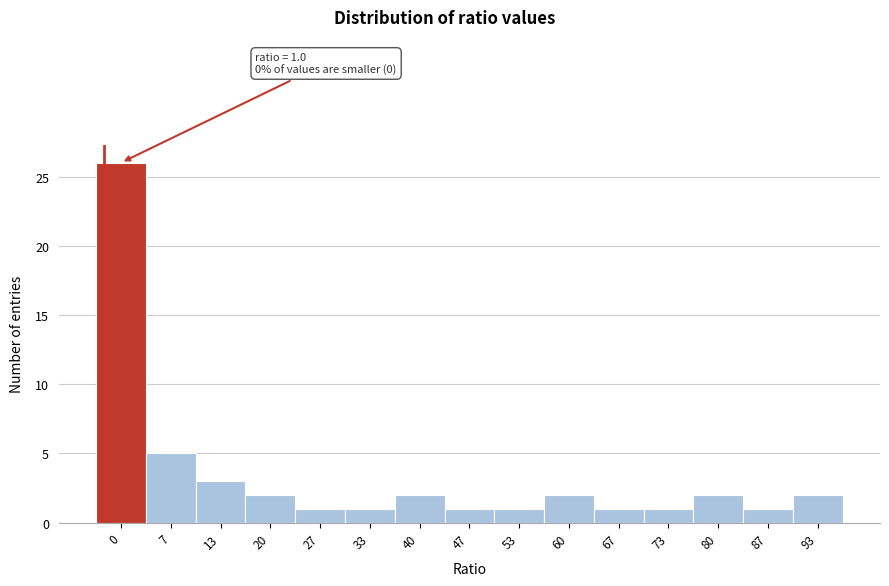

Reading left to right, transcribe all the data shown in this chart.

26	5	3	2	1	1	2	1	1	2	1	1	2	1	2